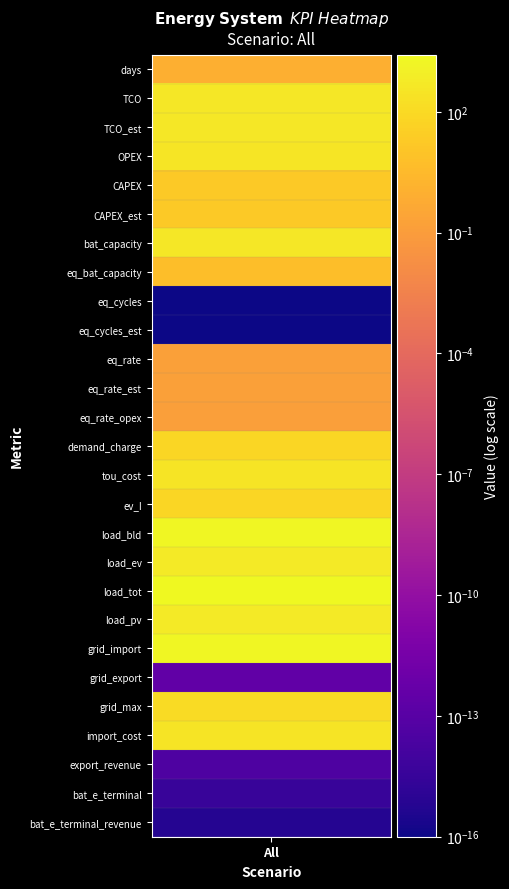

How many values are above zero?

25